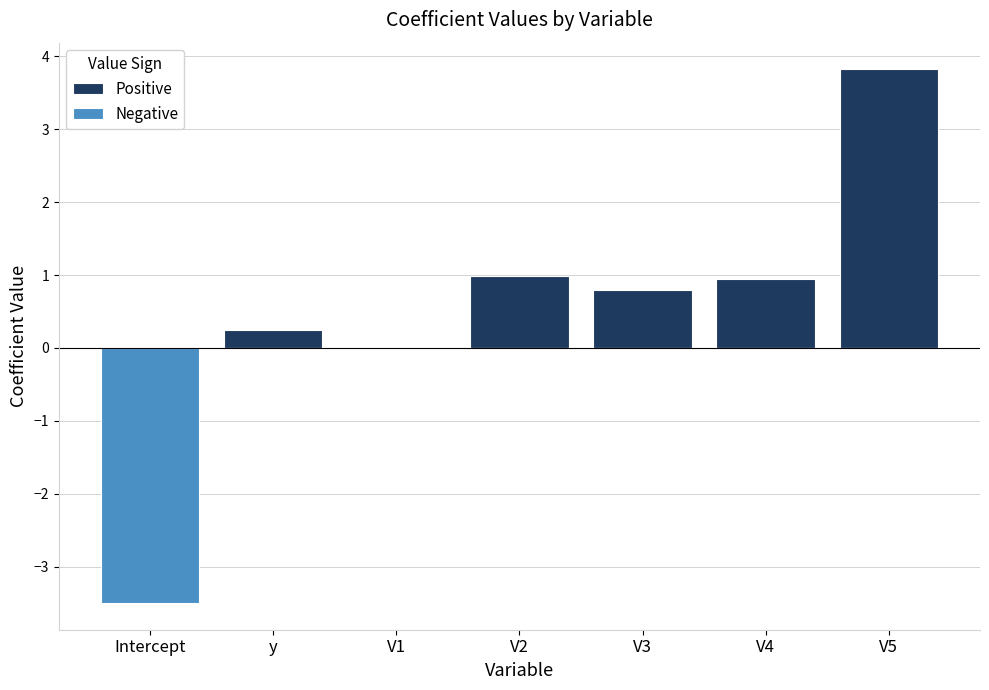

What are all the series names shown in the legend?

Positive, Negative